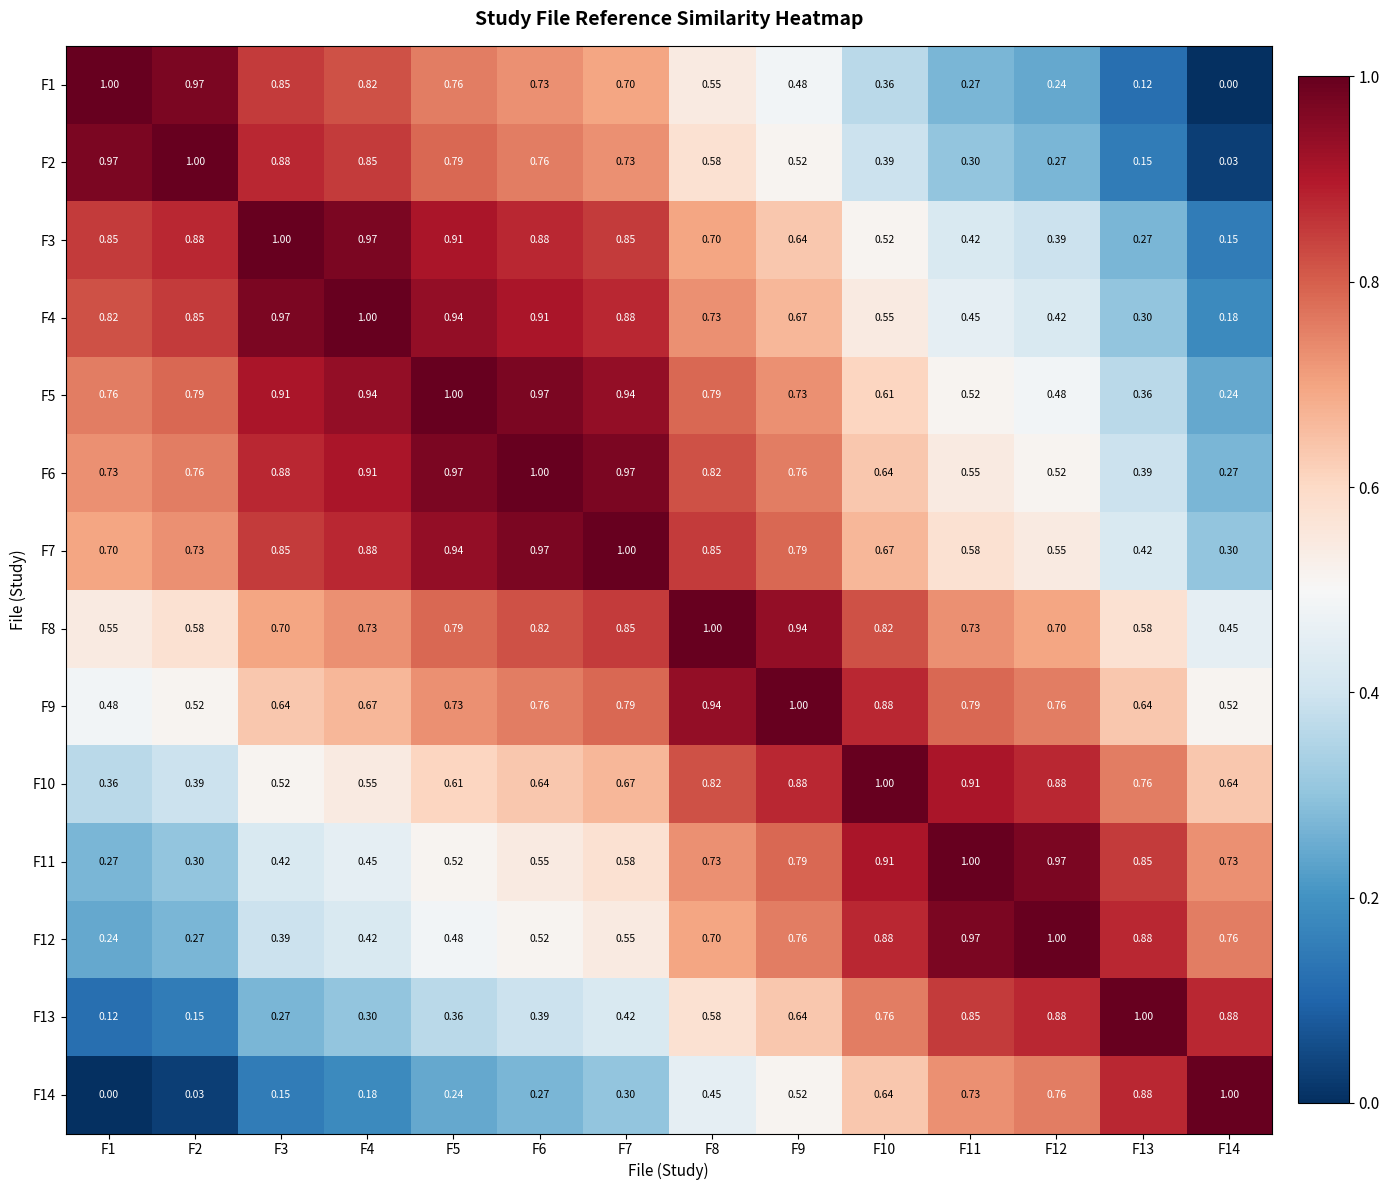

Is the value of F7 at F5 greater than the value of F1 at F4?

Yes